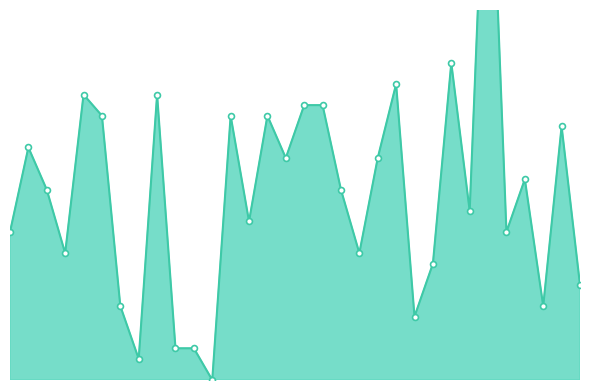

What is the change in value from 11 to 19?

+12